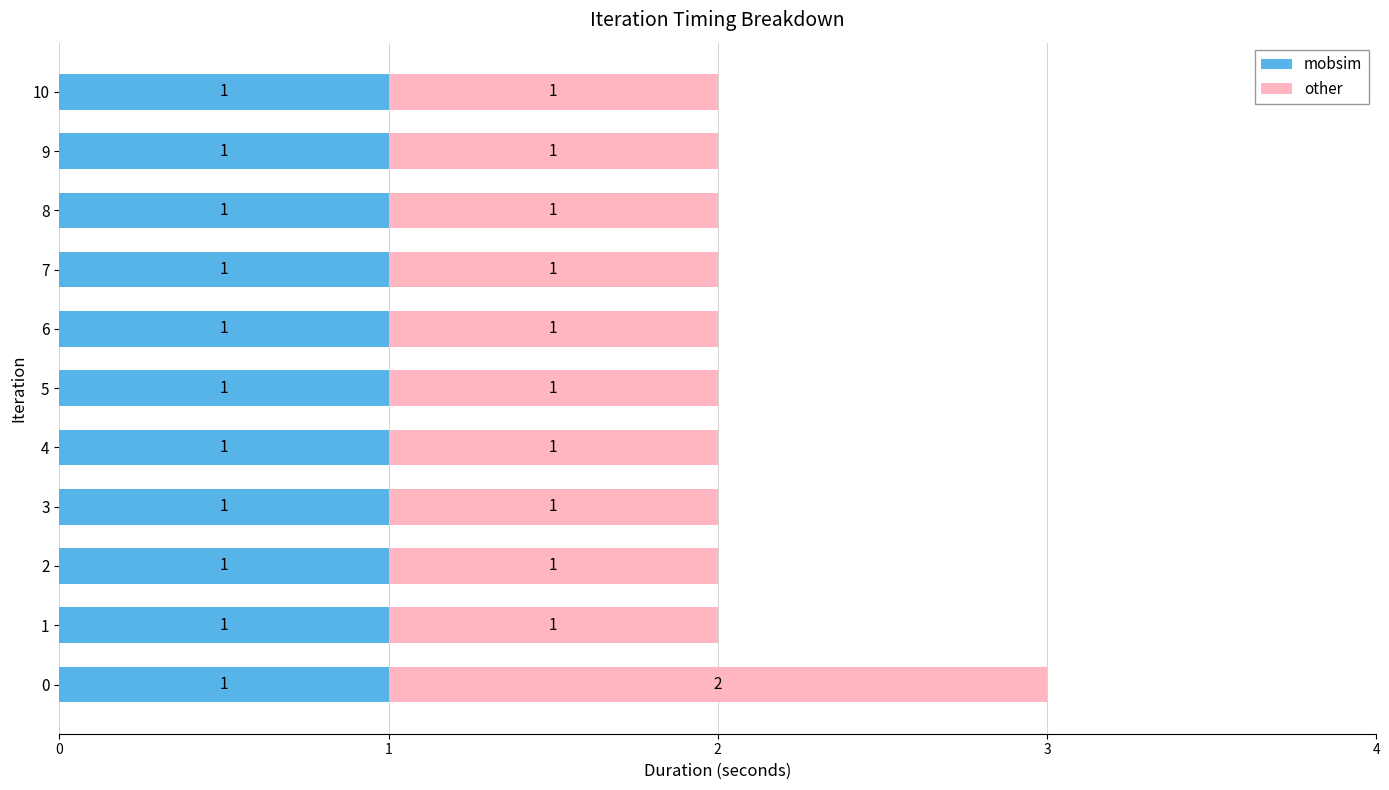

How many categories are shown in the chart?

11